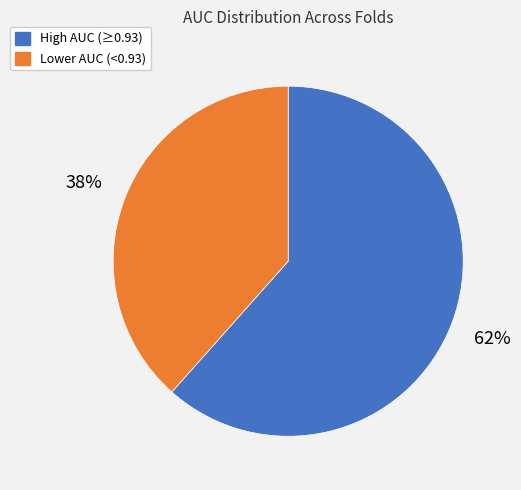

Is there a majority slice in this chart?

Yes